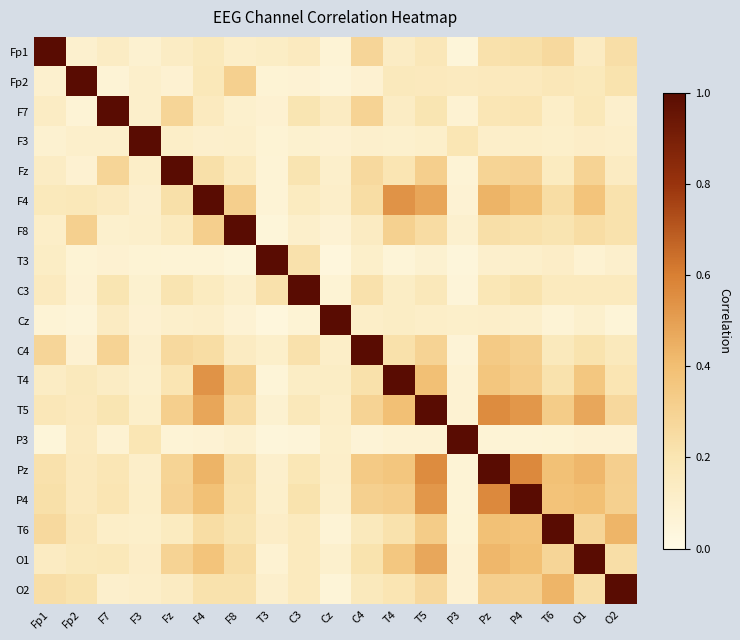

How many series are shown in this chart?

19